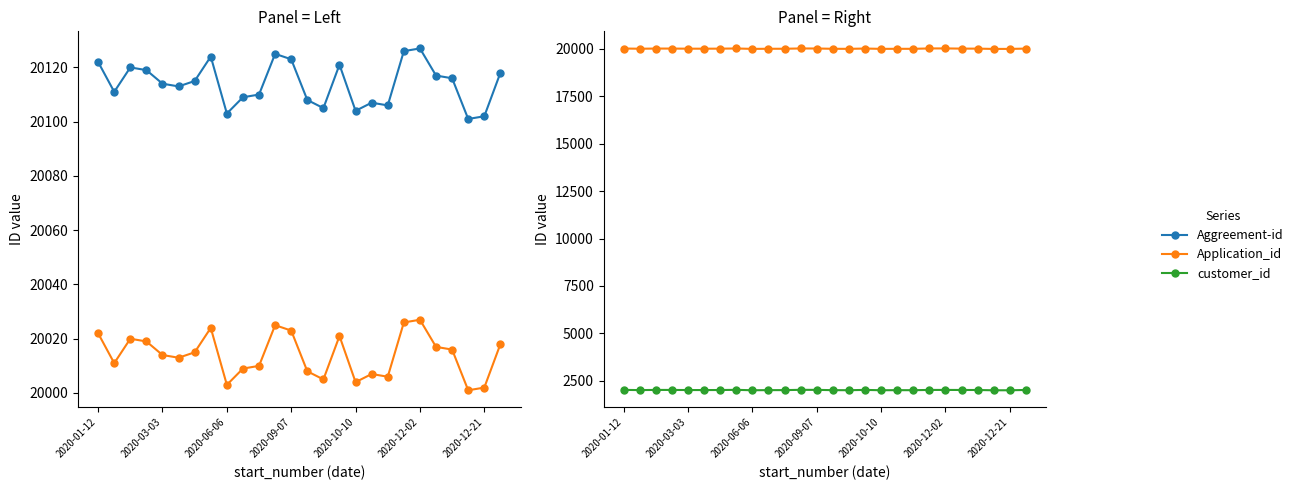

How many lines are shown in the chart?

3